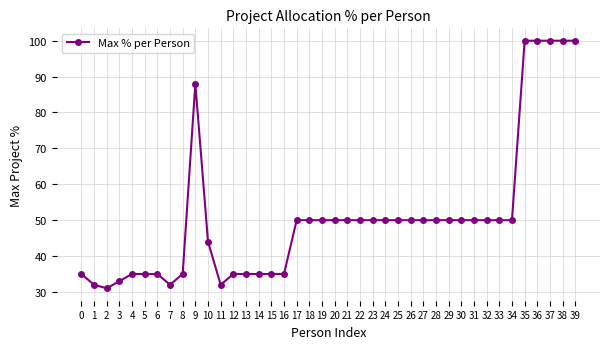

Is it true that the value at 33 is 50?

True